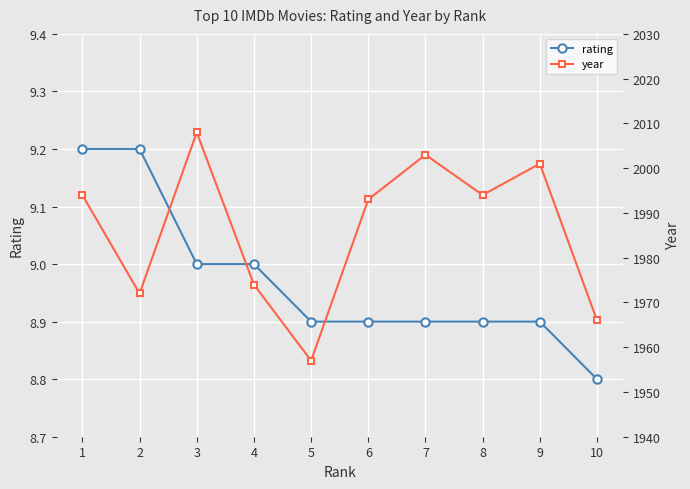

At which label is rating closest to 9?

3